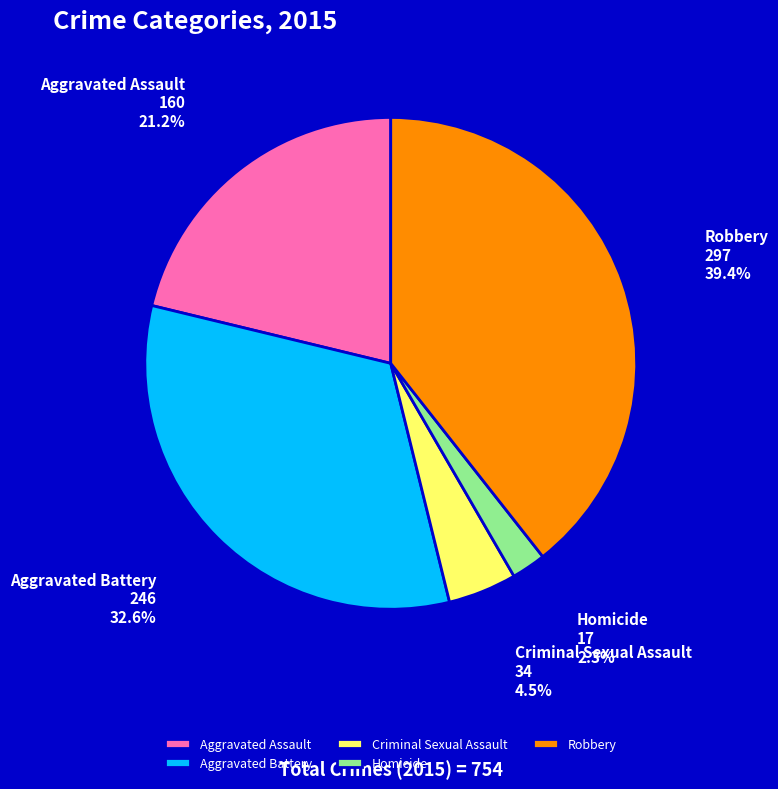

Count the number of slices in the pie.

5